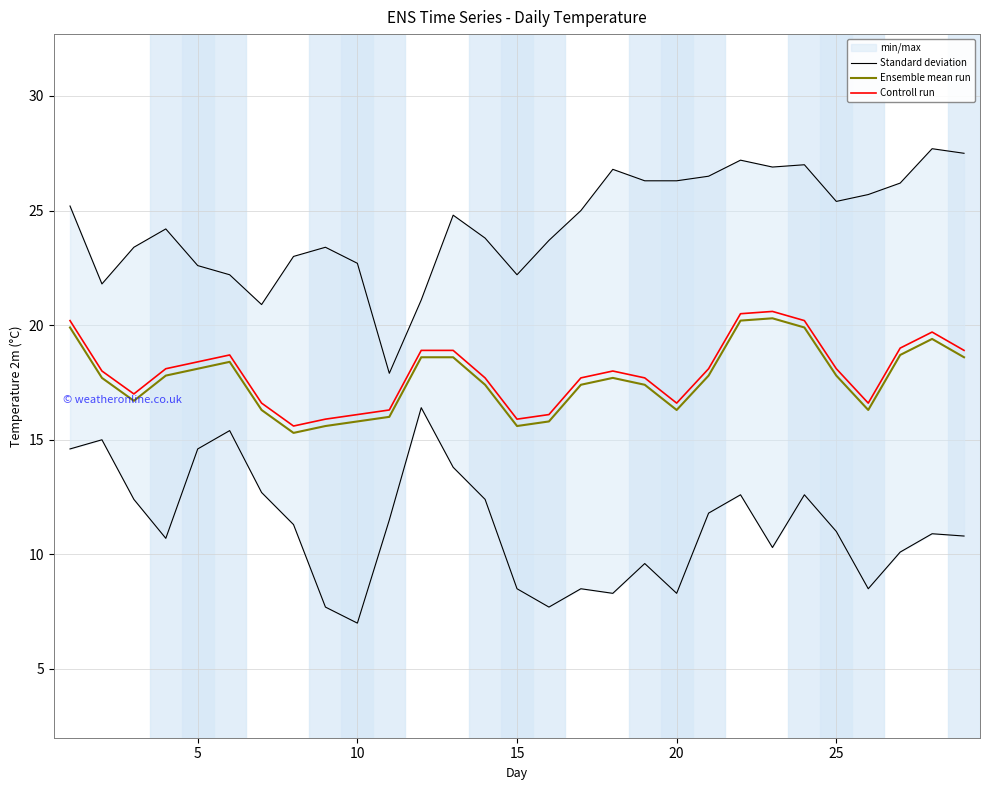

What is the sum of all Controll run values?

520.1